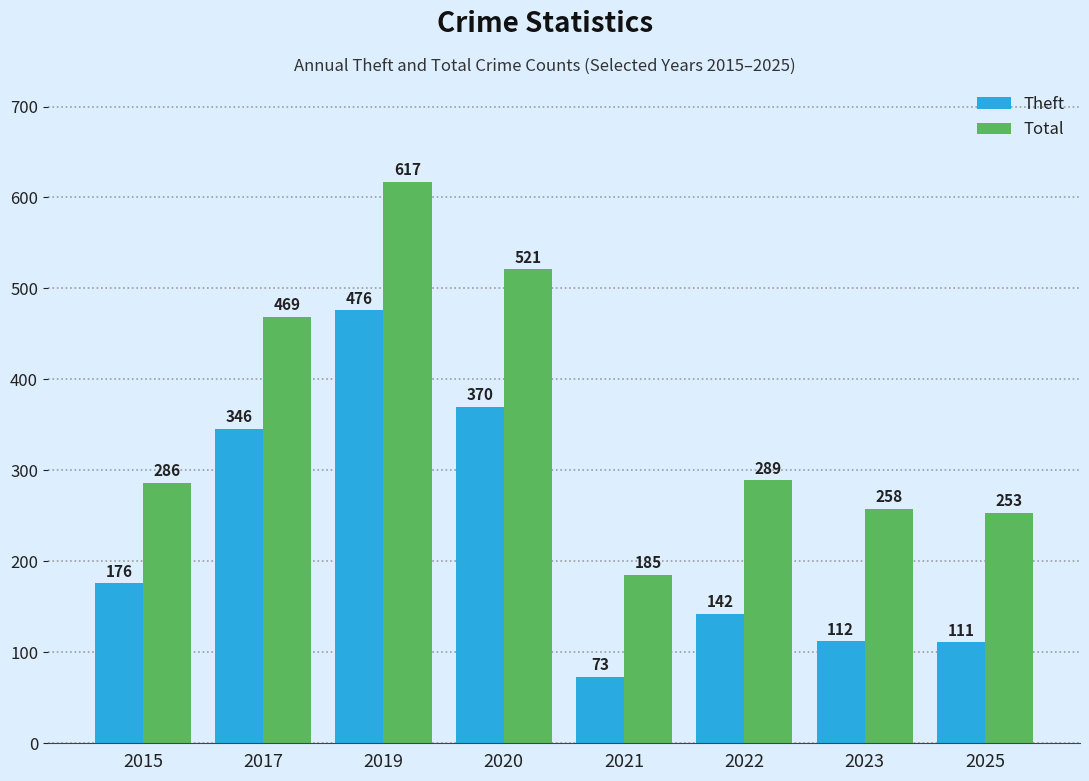

What are all the series names shown in the legend?

Theft, Total